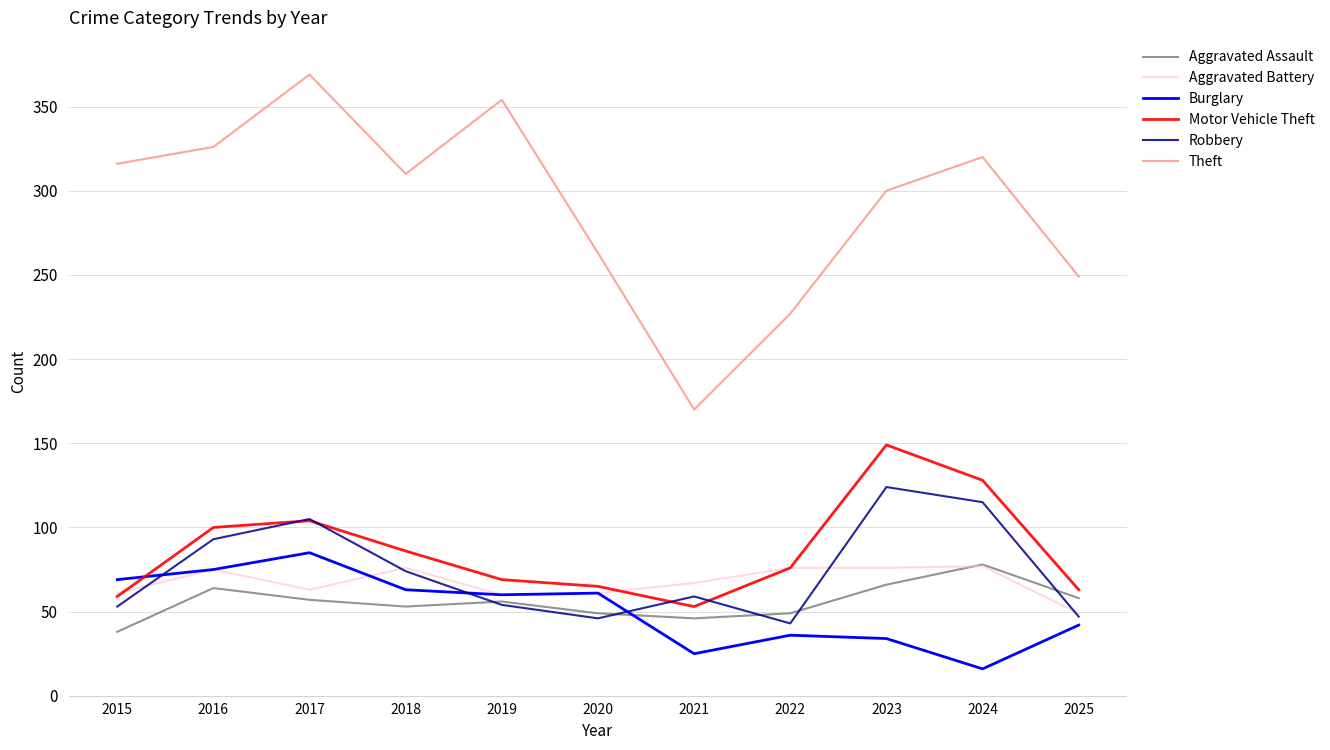

At which category does Burglary reach its first local peak?

2017